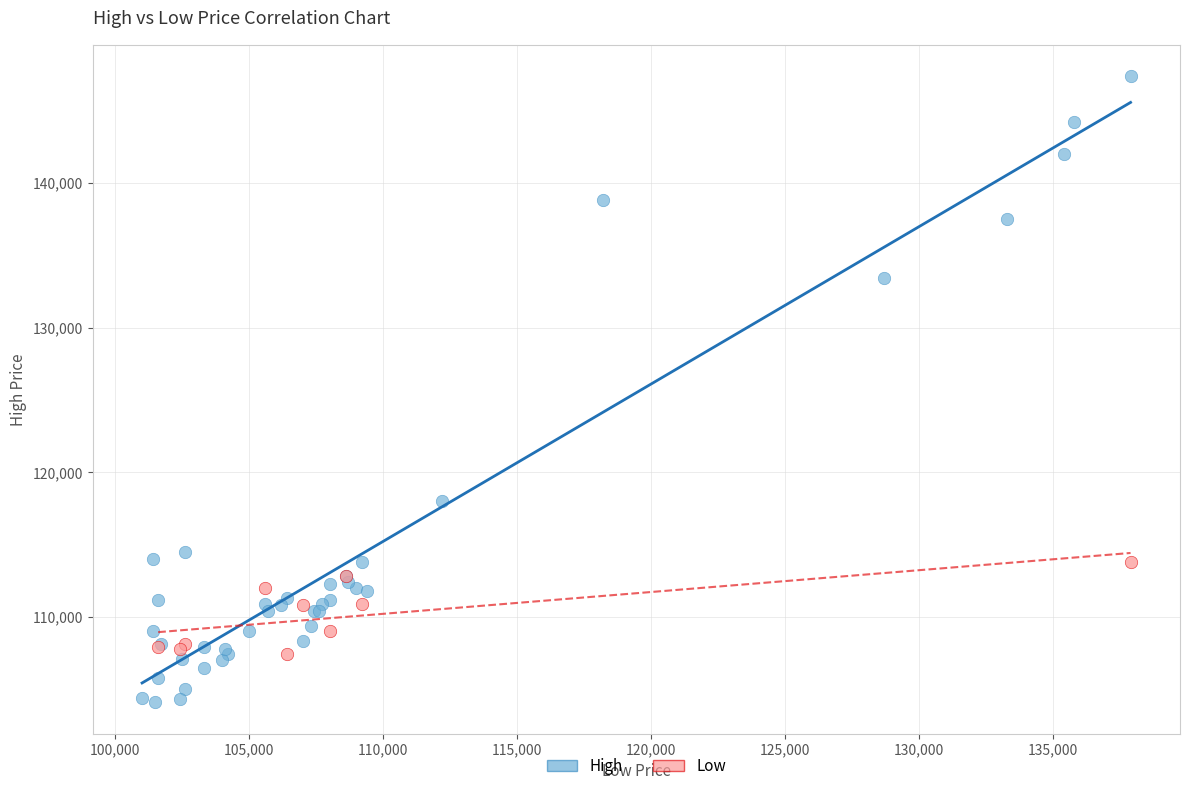

Which series has the largest Y range (max minus min)?

High